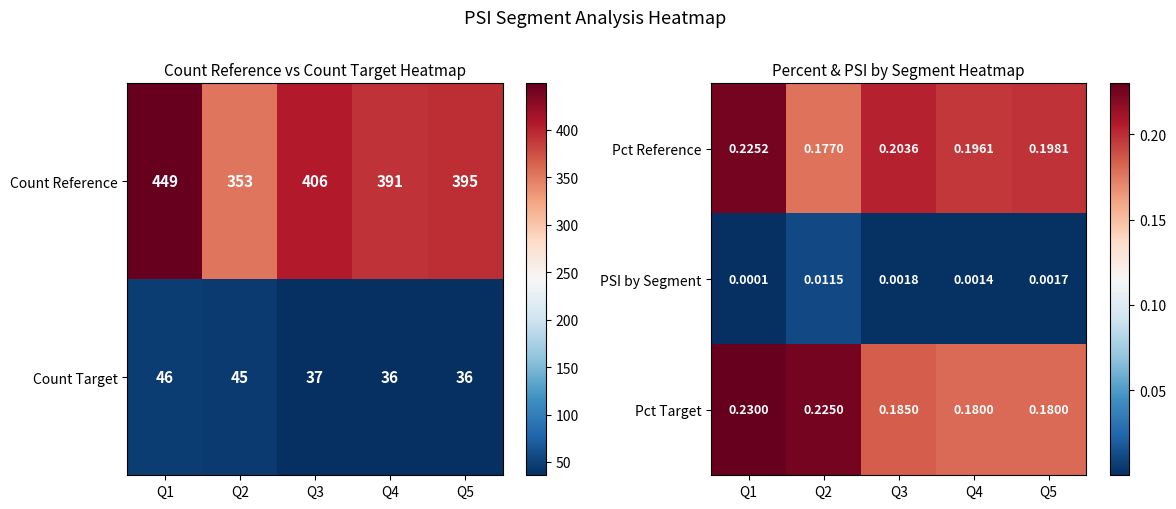

What is the difference between the Count Reference values at Q5 and Q2?

42